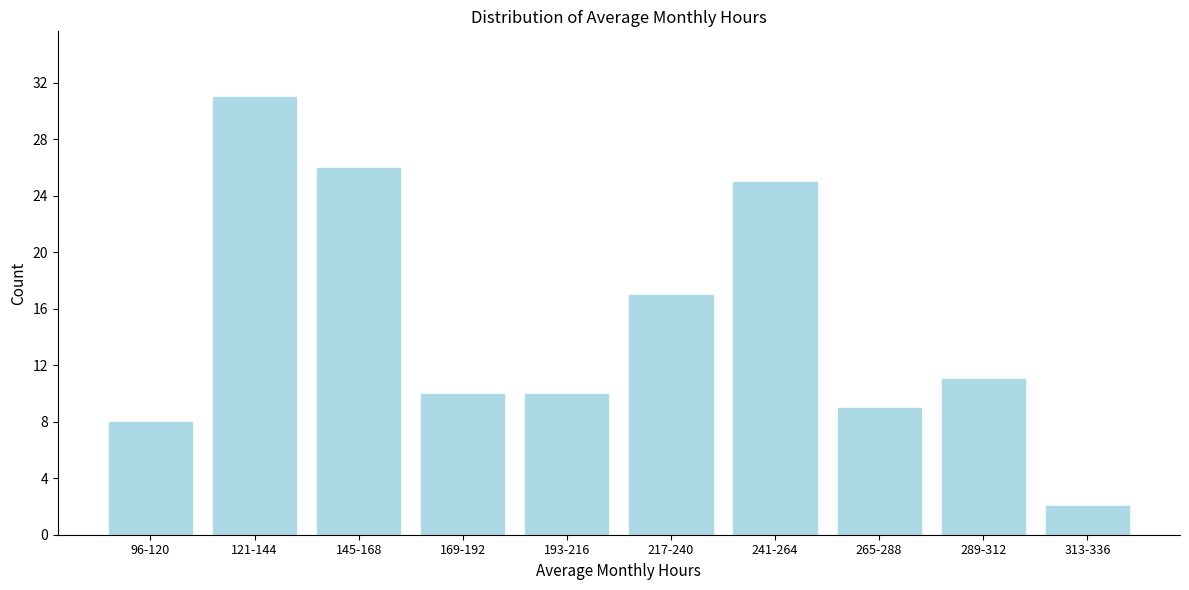

Reading right to left, extract all data points from this chart.

2	11	9	25	17	10	10	26	31	8